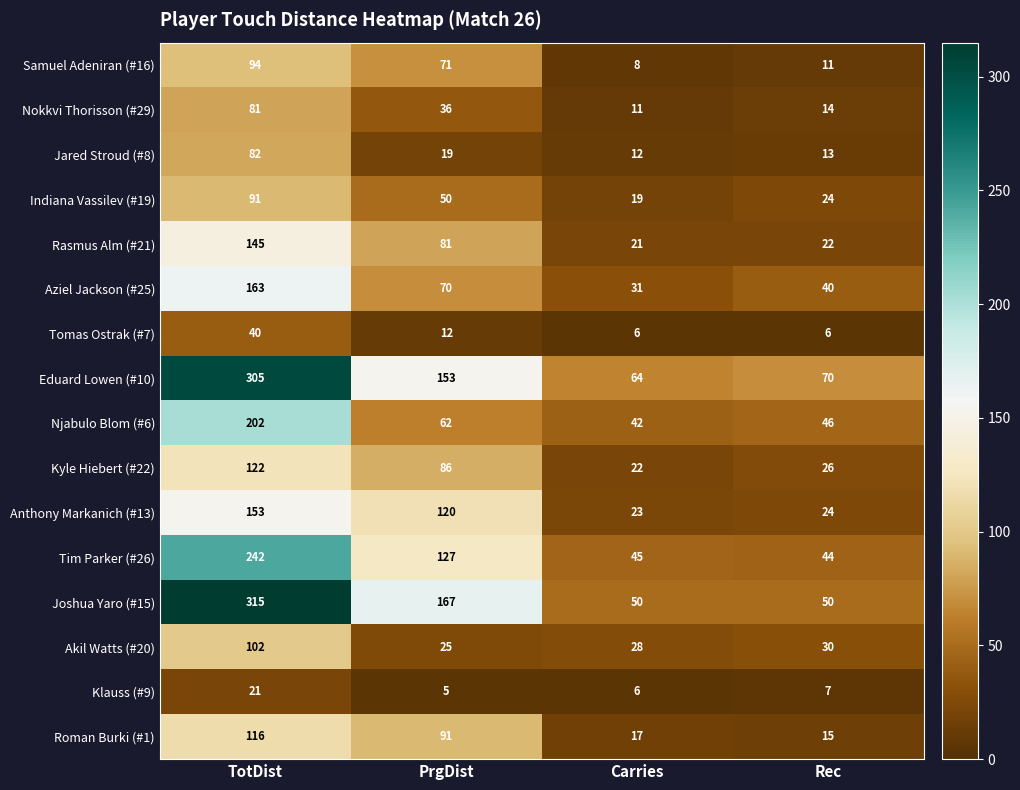

The Jared Stroud (#8) series shows 20 at TotDist. True or false?

False